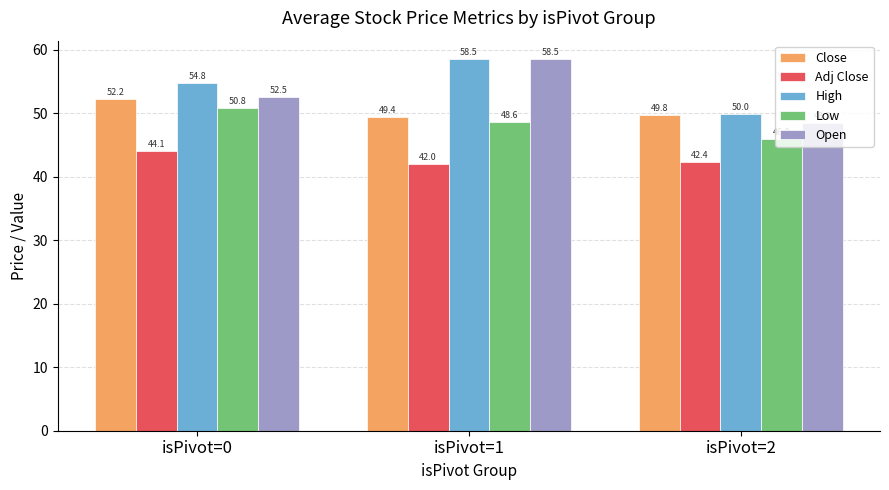

What is the difference between the maximum and minimum values in the Open series?

10.0